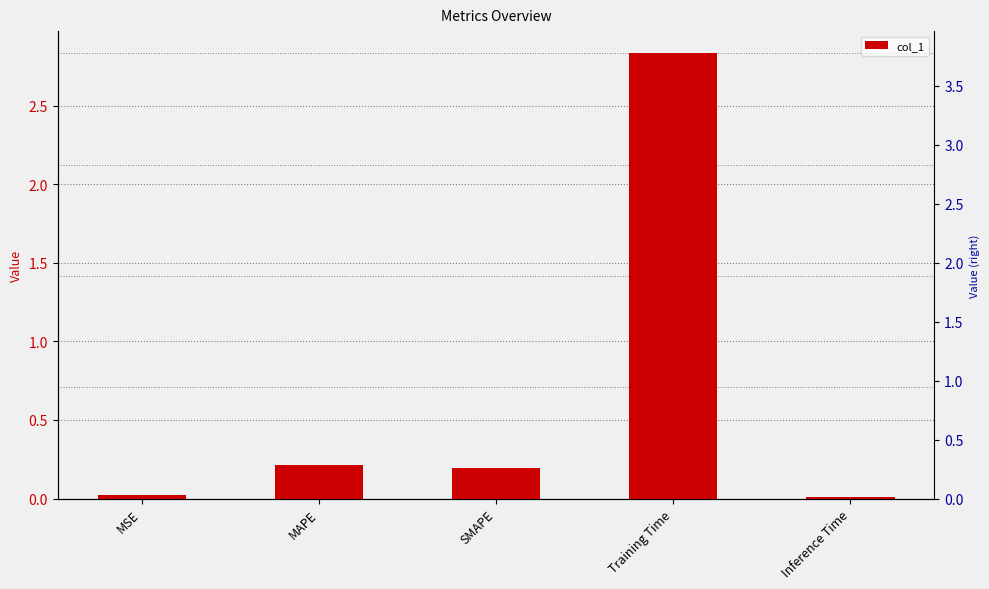

Reading left to right, what are all the values shown in this chart?

MSE=0.0	MAPE=0.2	SMAPE=0.2	Training Time=2.8	Inference Time=0.0